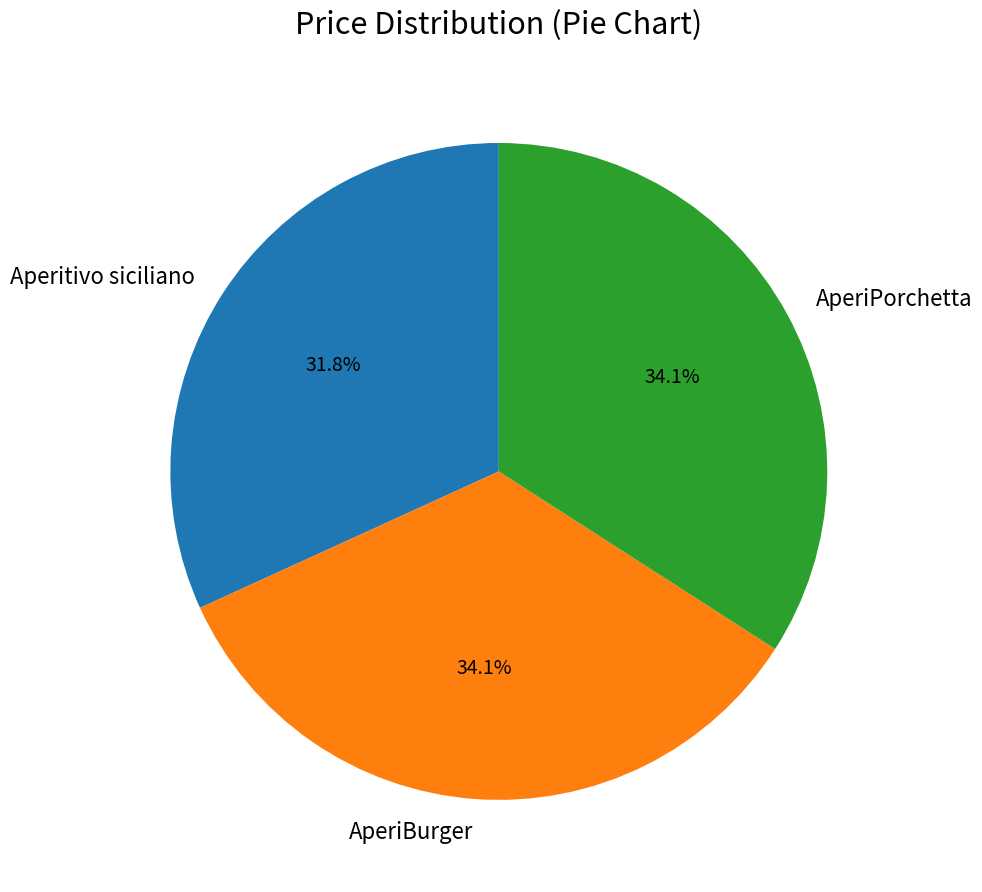

How many segments does this pie chart have?

3